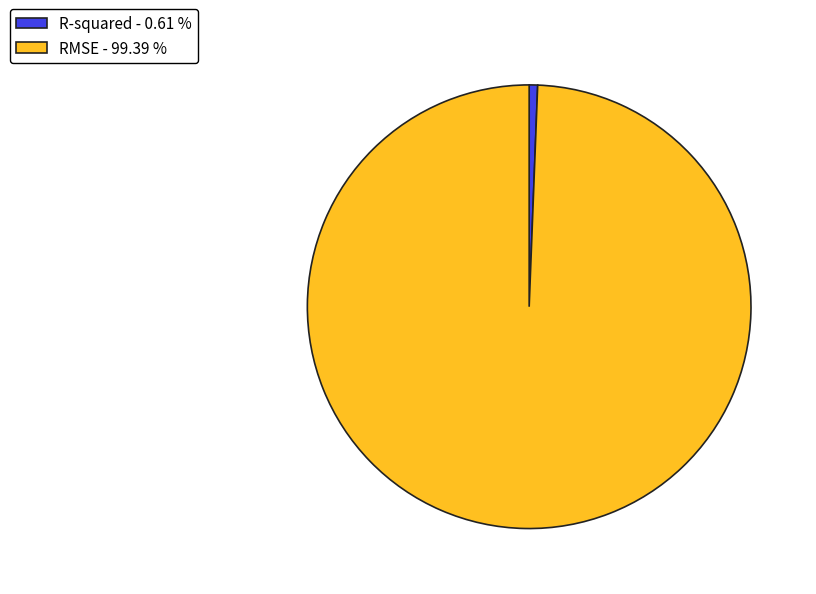

What is the largest slice in the pie chart?

RMSE